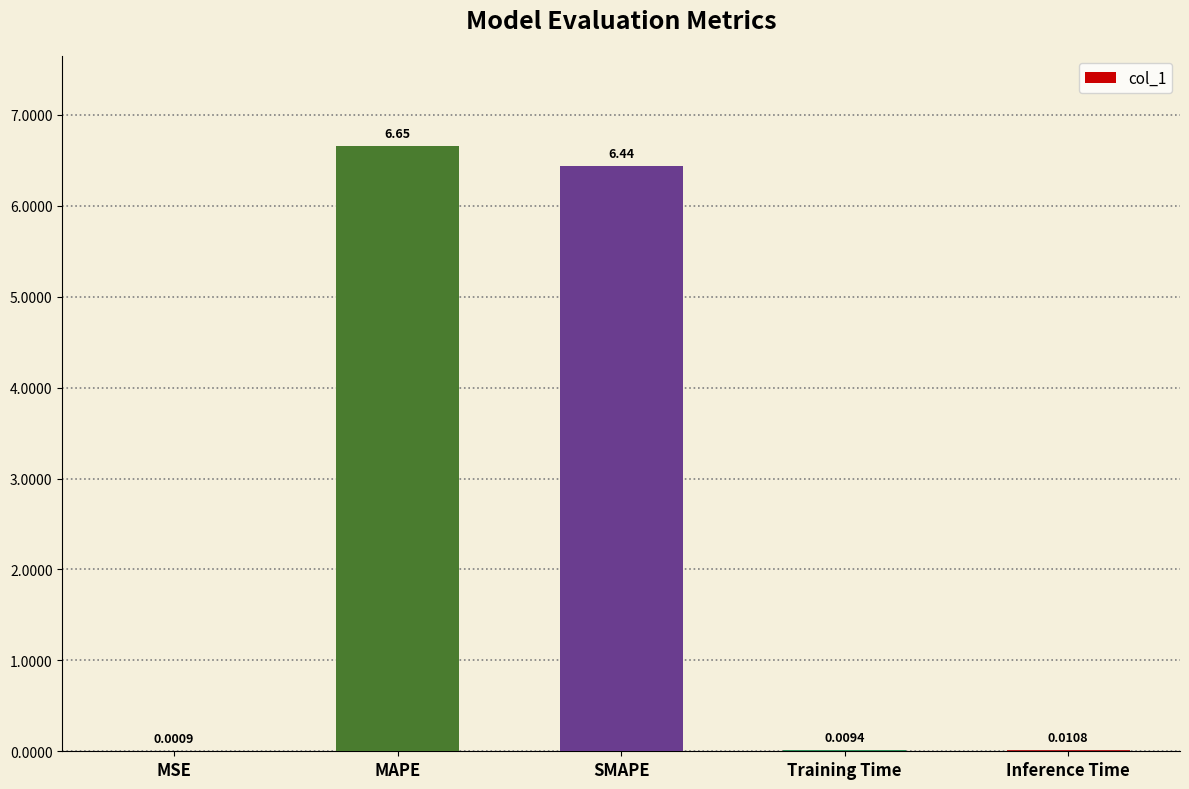

Count the number of categories in the chart.

5